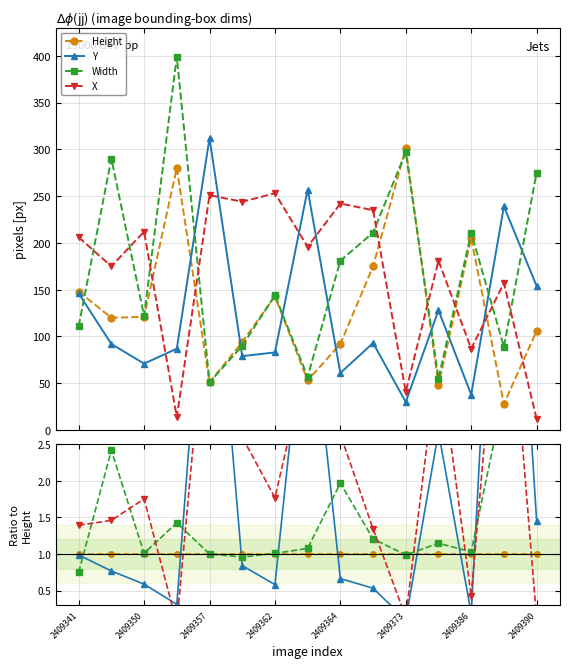

Which series changed the most between 9 and 10?

X